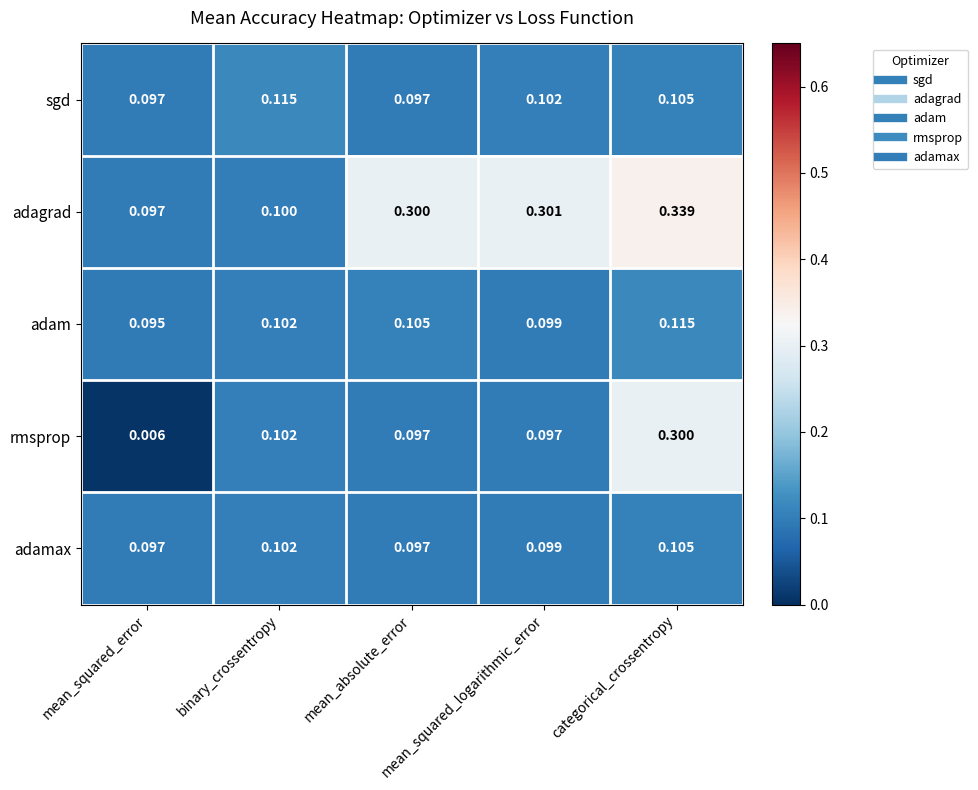

Between binary_crossentropy and mean_absolute_error, which series saw the biggest shift?

adagrad